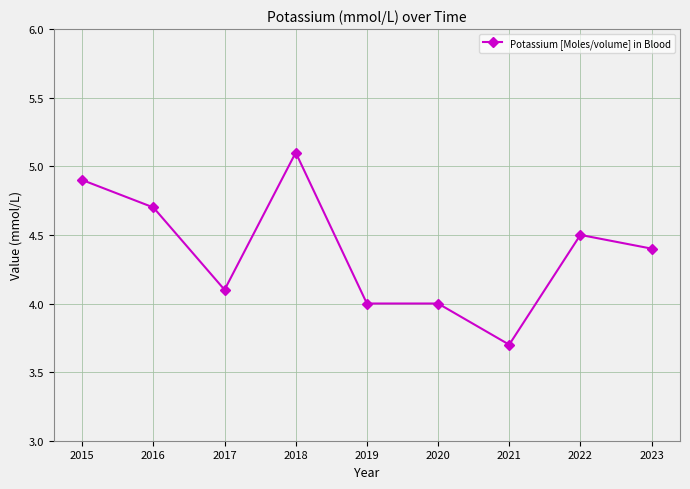

Reading left to right, what are all the values shown in this chart?

2015=4.9	2016=4.7	2017=4.1	2018=5.1	2019=4.0	2020=4.0	2021=3.7	2022=4.5	2023=4.4